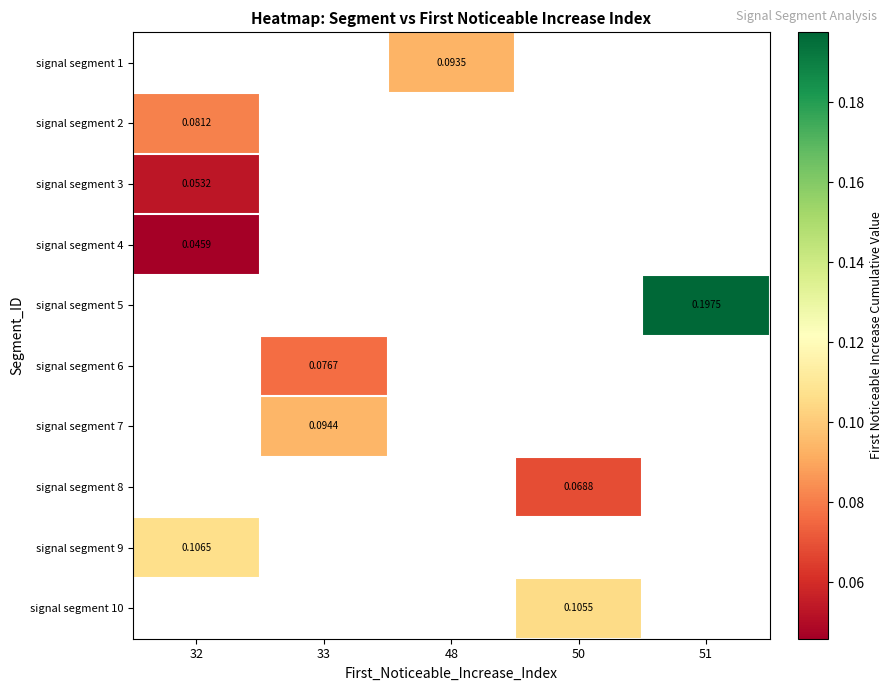

How many categories are shown in the chart?

5